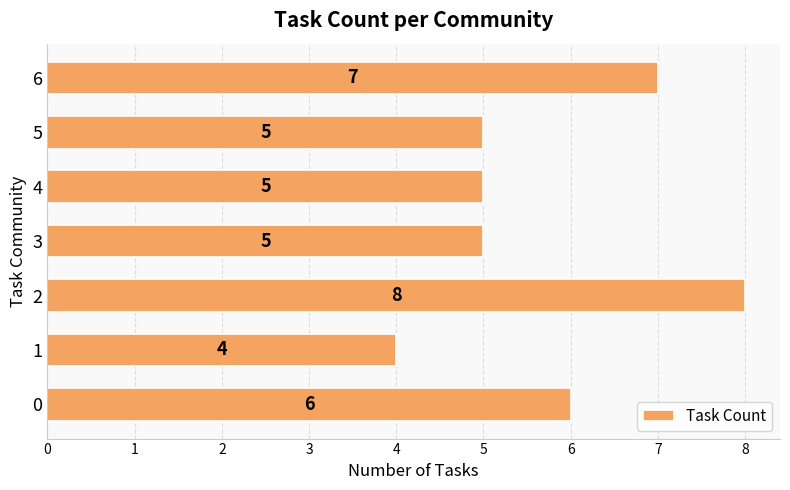

How many data points does each series have?

7